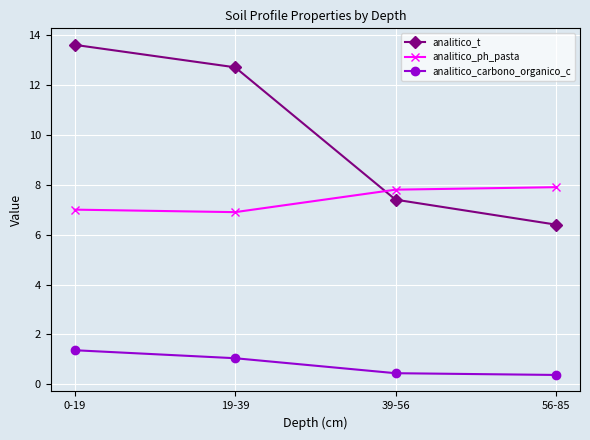

What is the difference between the maximum and second lowest values in the analitico_carbono_organico_c series?

0.9